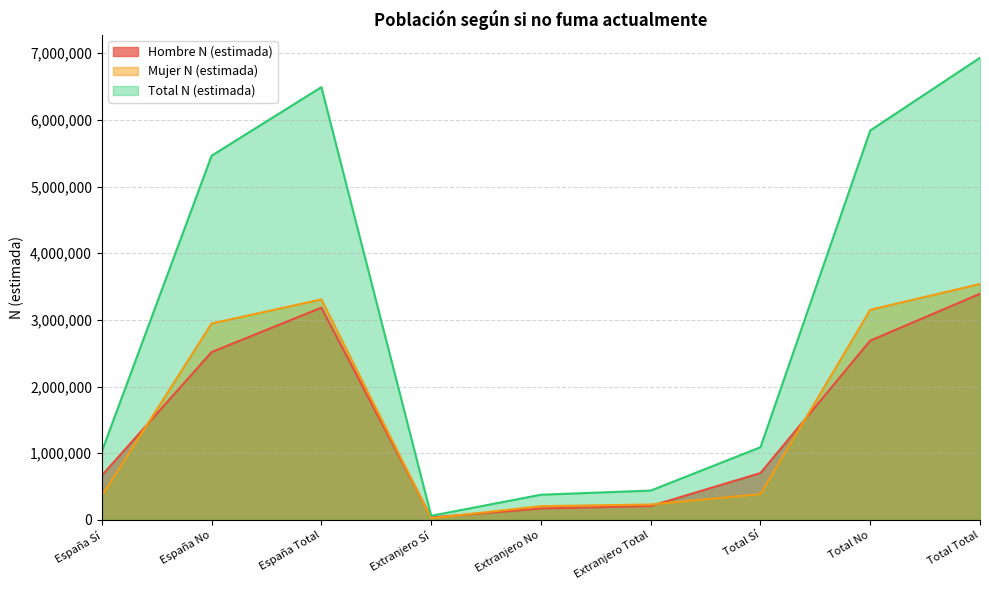

True or false: Mujer N (estimada) has a value of 361836 at España Sí.

True